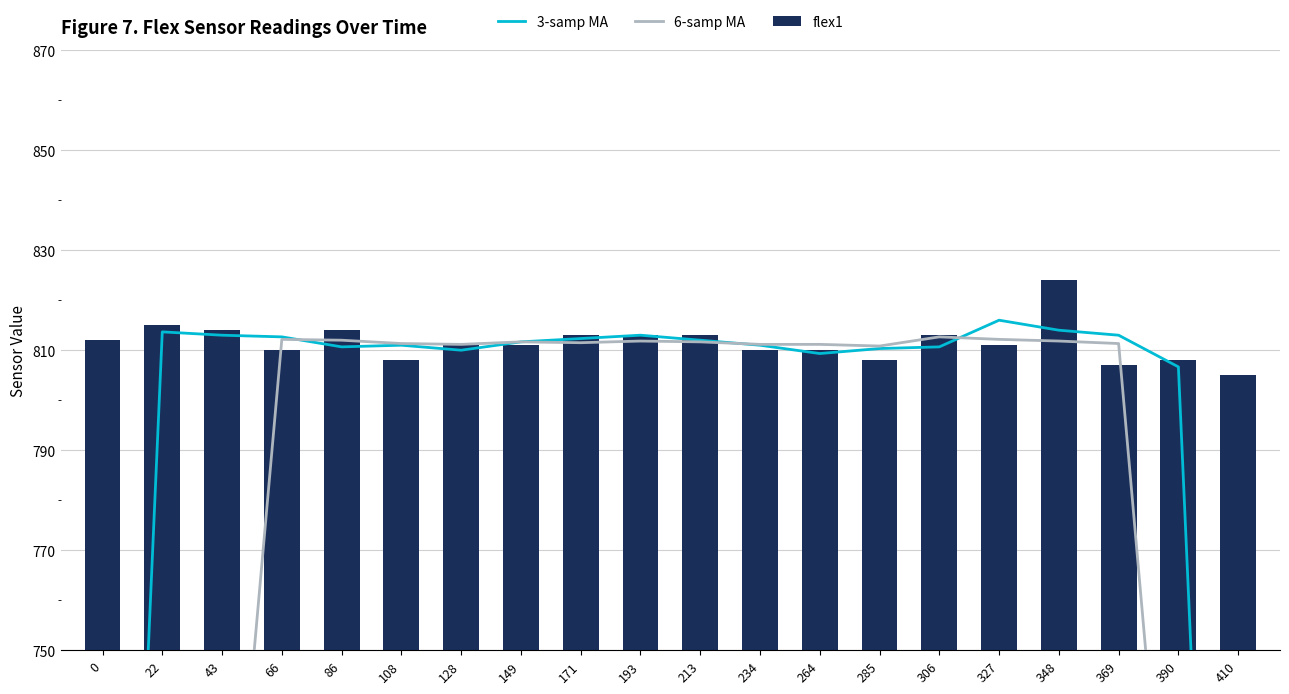

Reading left to right, extract all data points from this chart.

3-samp MA: 542.3	813.7	813.0	812.7	810.7	811.0	810.0	811.7	812.3	813.0	812.0	811.0	809.3	810.3	810.7	816.0	814.0	813.0	806.7	537.7
6-samp MA: 406.8	541.8	677.5	812.2	812.0	811.3	811.2	811.7	811.5	811.8	811.7	811.2	811.2	810.8	812.7	812.2	811.8	811.3	675.8	540.7
flex1: 812.0	815.0	814.0	810.0	814.0	808.0	811.0	811.0	813.0	813.0	813.0	810.0	810.0	808.0	813.0	811.0	824.0	807.0	808.0	805.0